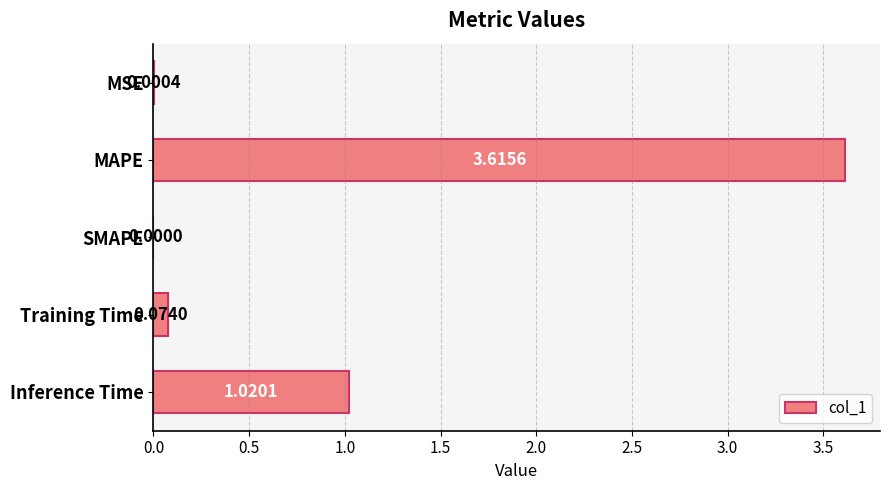

Where is the data nearest to the value 1?

Inference Time